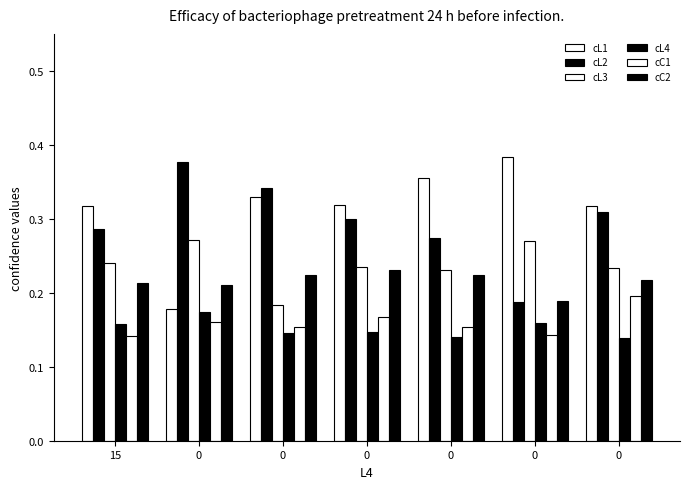

Read the cL1 value at 15.

0.3